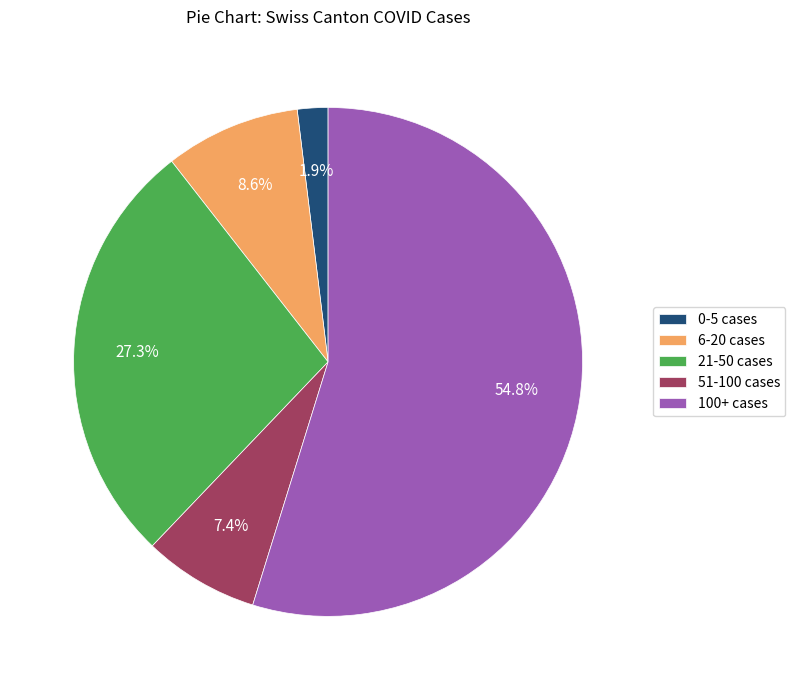

To the nearest percent, what is the average slice percentage?

20%